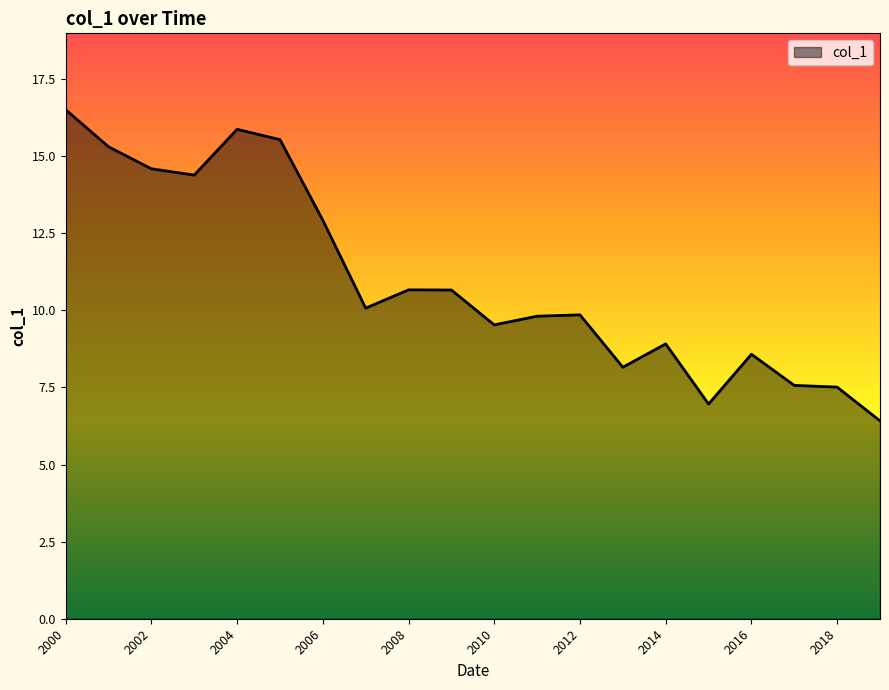

What is the minimum value shown in the chart?

6.4